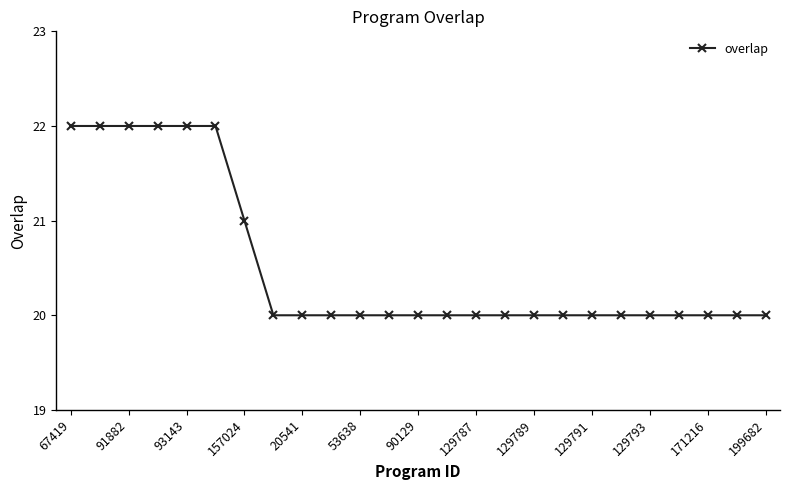

What is the sum of all values?

513